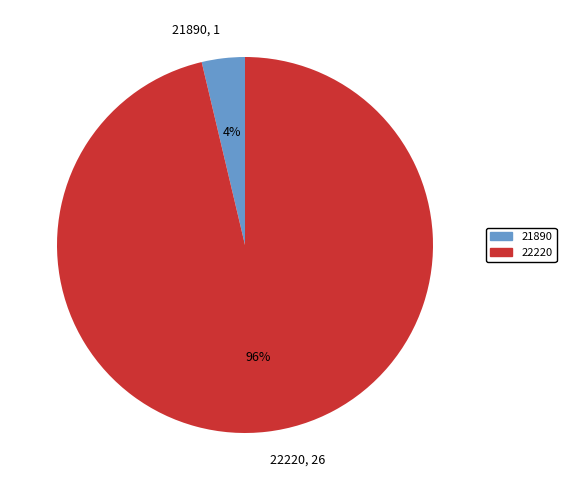

Count the number of slices in the pie.

2